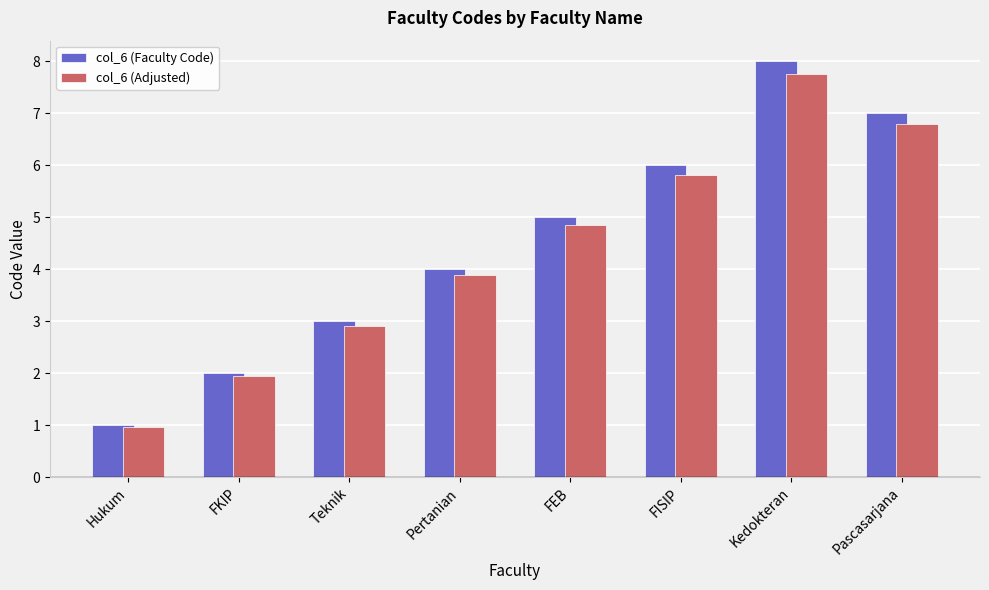

What is the label of the 8th bar from the right?

Hukum